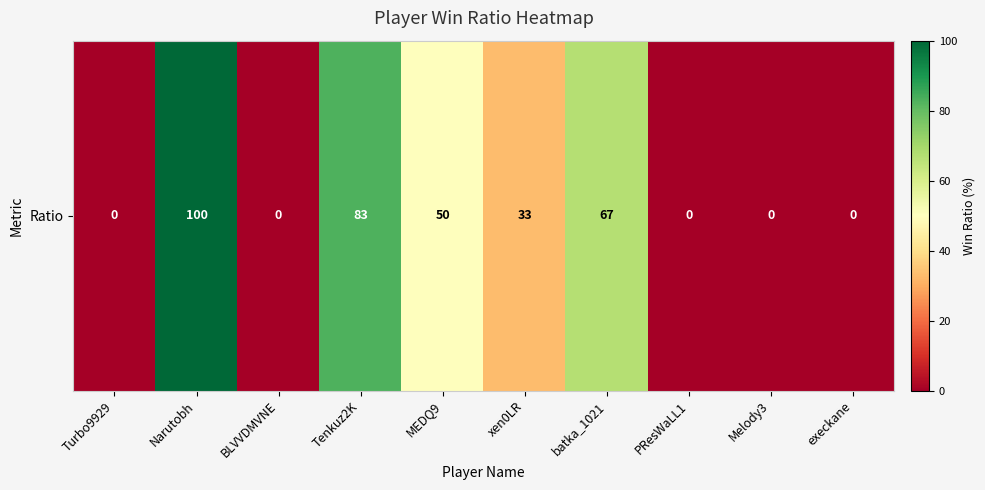

Reading left to right, extract all data points from this chart.

0	100	0	83	50	33	67	0	0	0